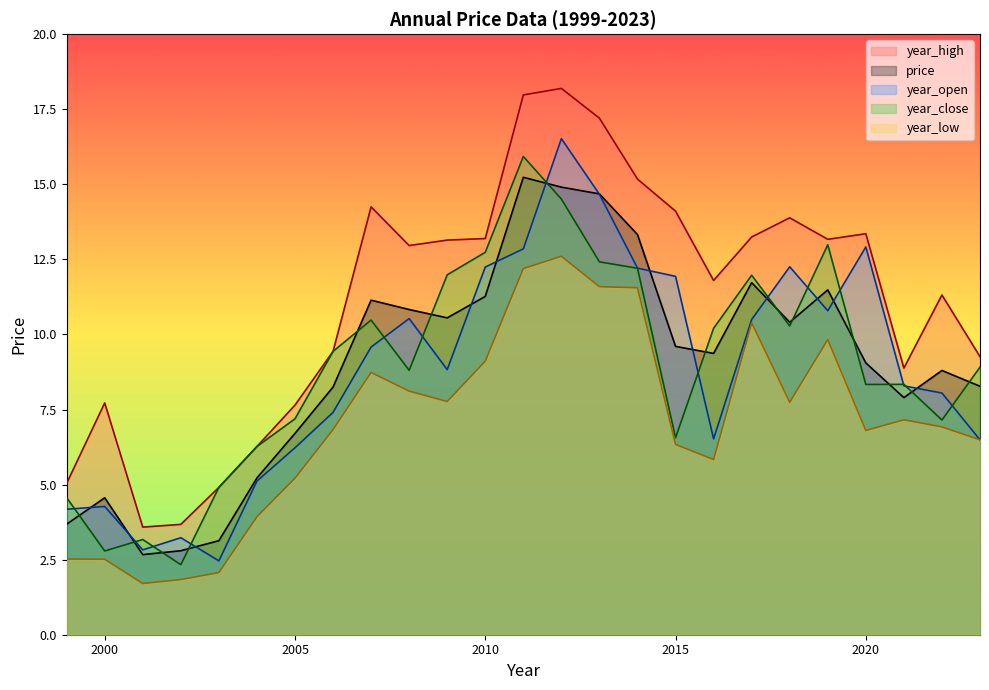

Does the chart display data point markers on the line(s)?

No